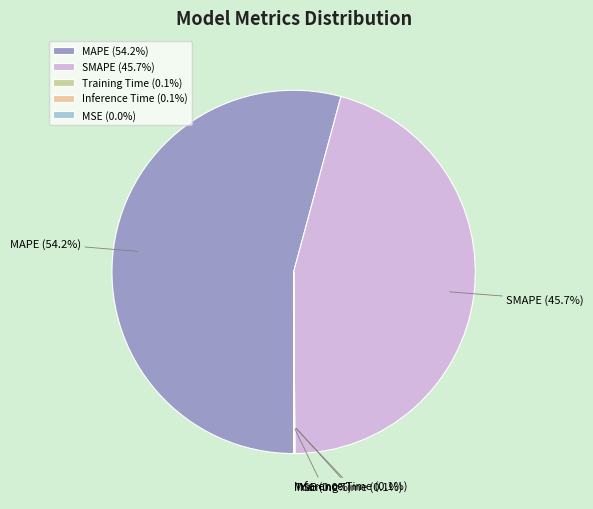

Is there any slice that represents more than half of the pie?

Yes